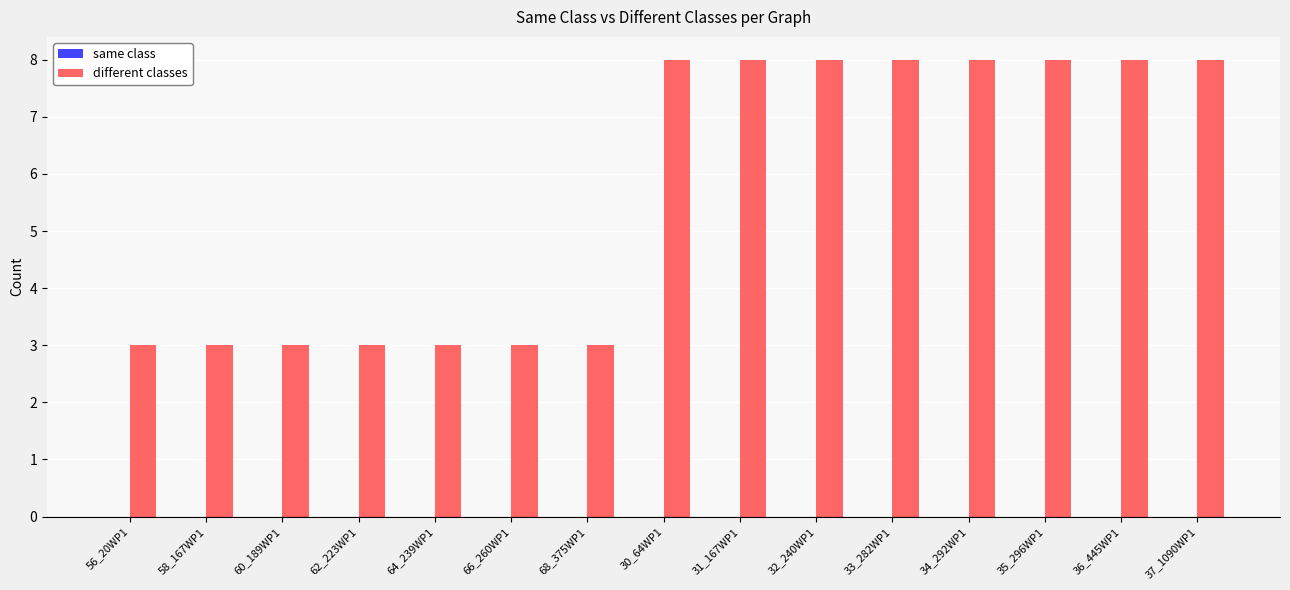

What is the maximum value shown in the chart?

8